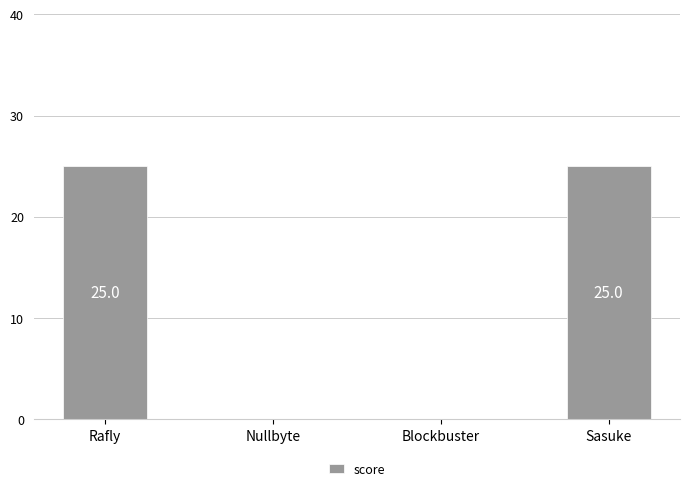

What is the change in value from Rafly to Nullbyte?

-25